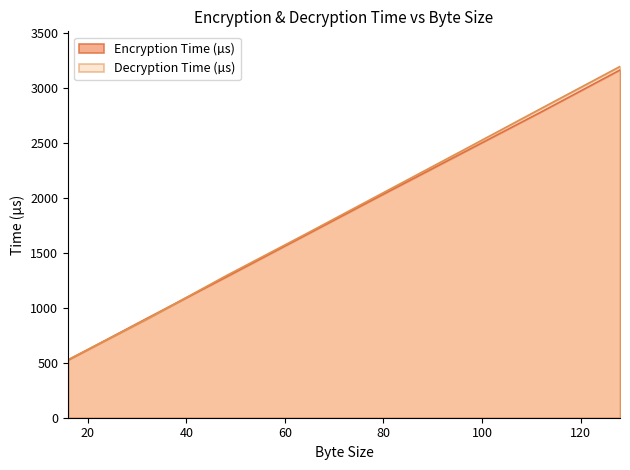

What is the difference between the highest and lowest values at 128?

32